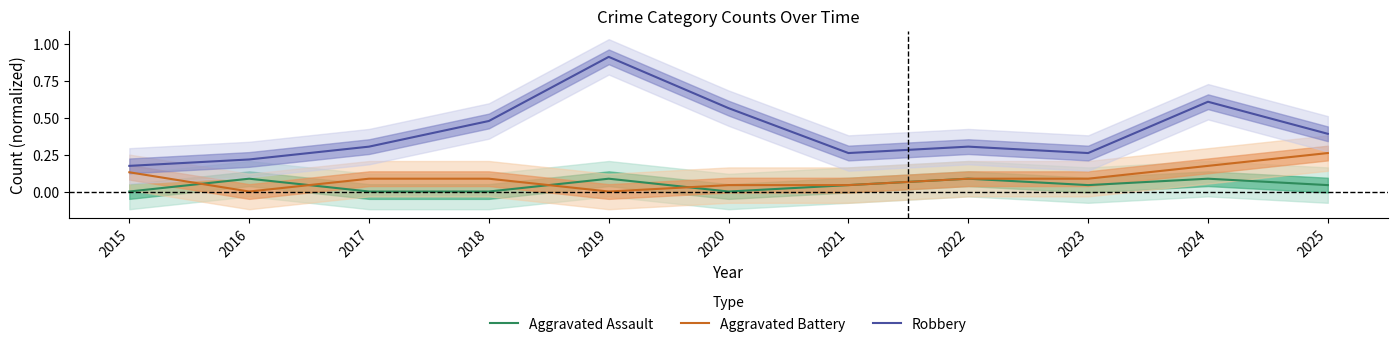

At how many categories does at least one series exceed 0?

11